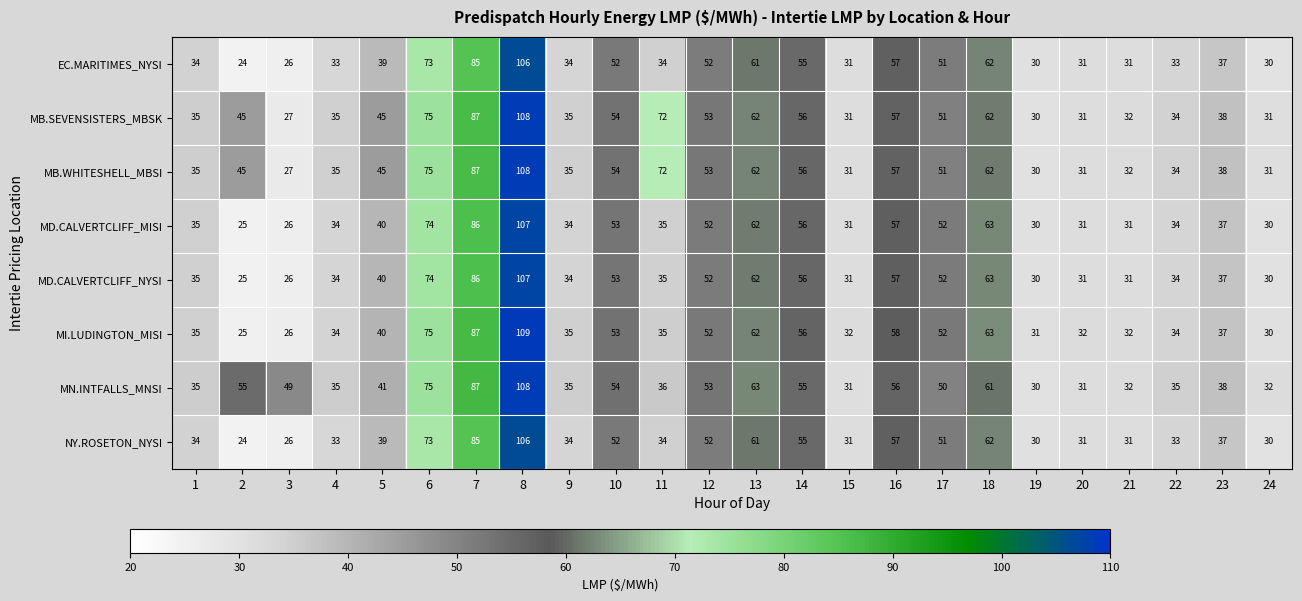

Which series changed the most between 15 and 24?

MI.LUDINGTON_MISI